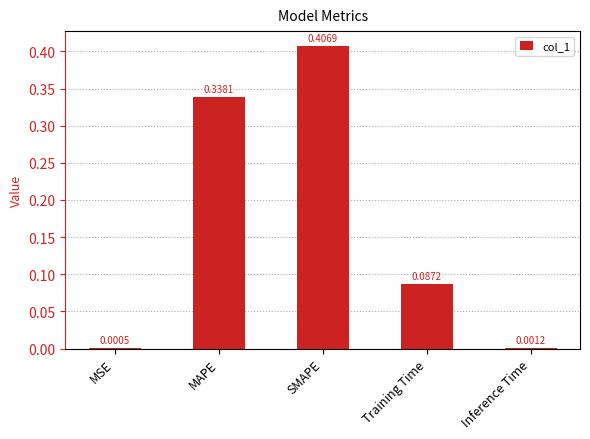

What is the change in value from MSE to Training Time?

+0.1